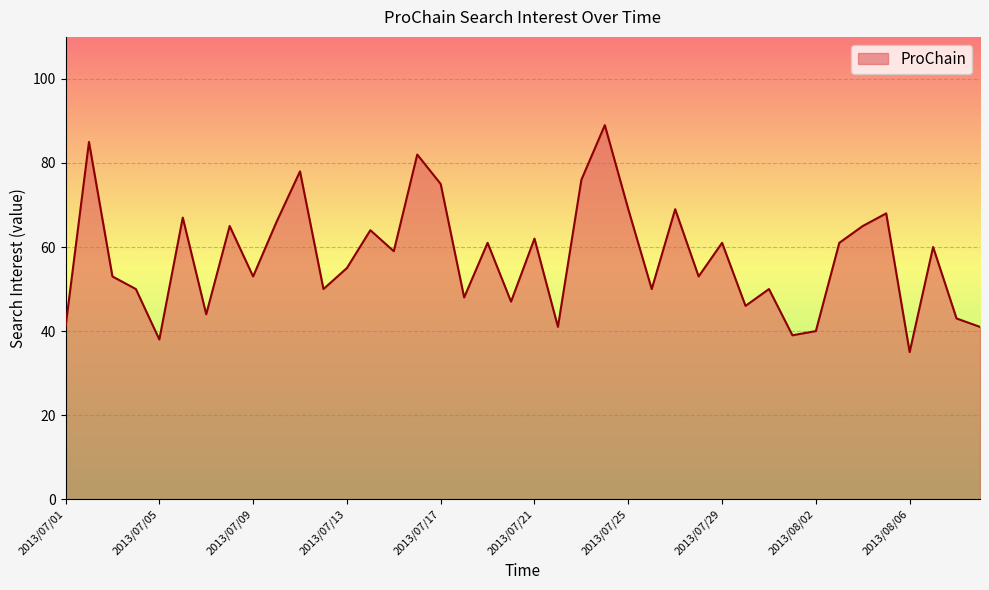

What is the greatest value displayed?

89